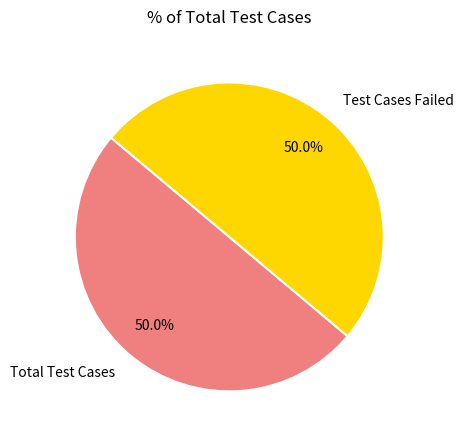

What portion of the pie excludes Test Cases Failed?

50.0%